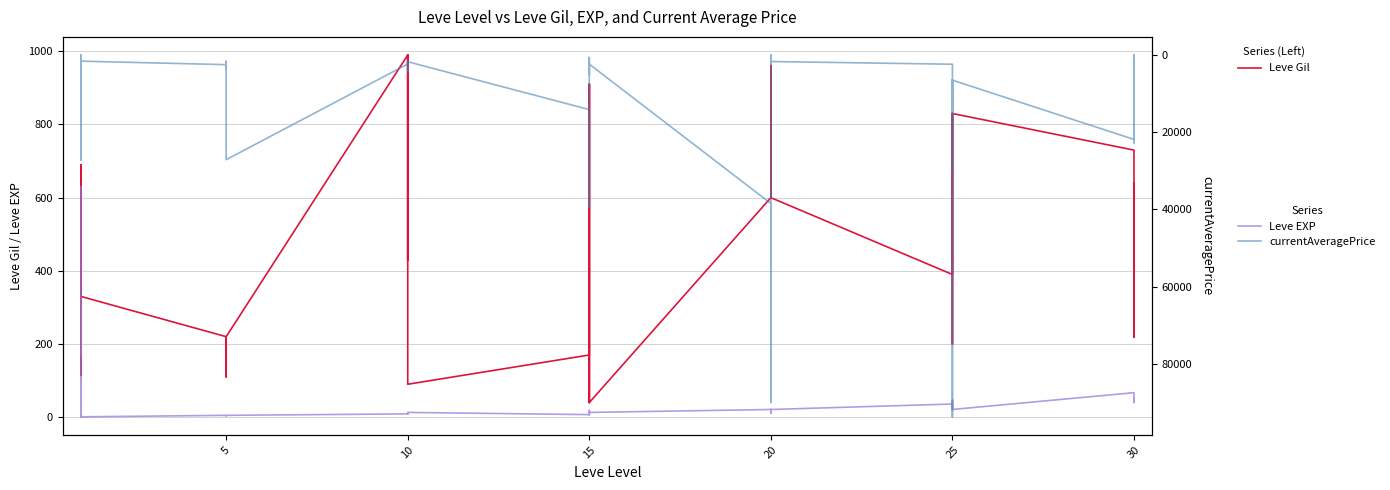

True or false: currentAveragePrice and Leve Gil cross at least once.

True